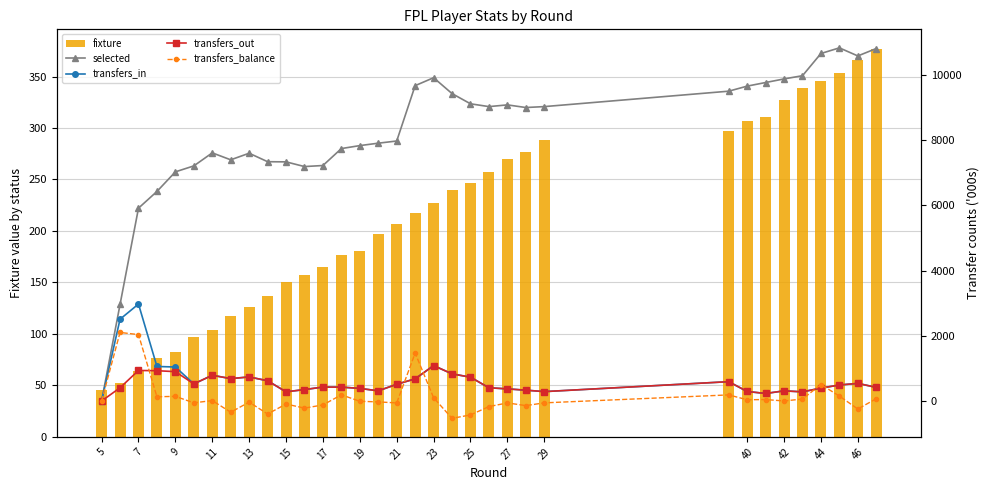

What is the average value of the fixture series?

211